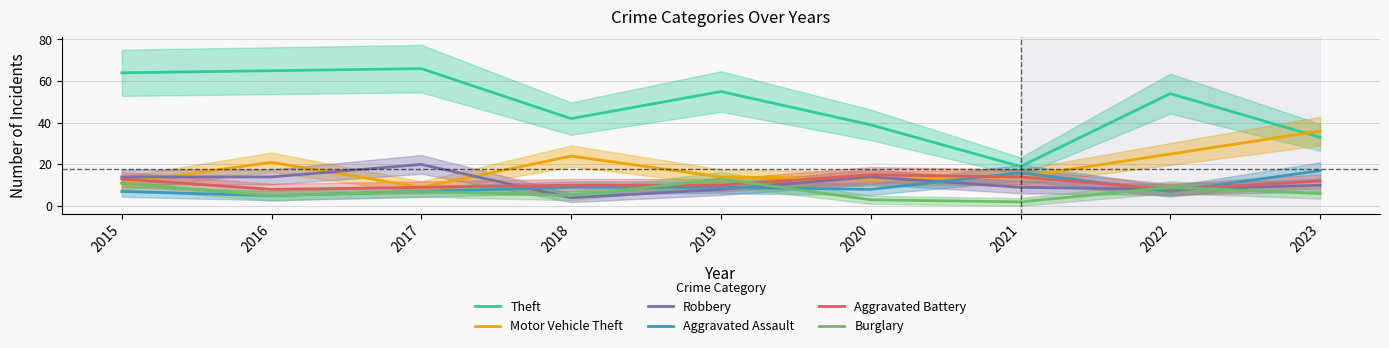

How many values in the Aggravated Battery series exceed 10?

4